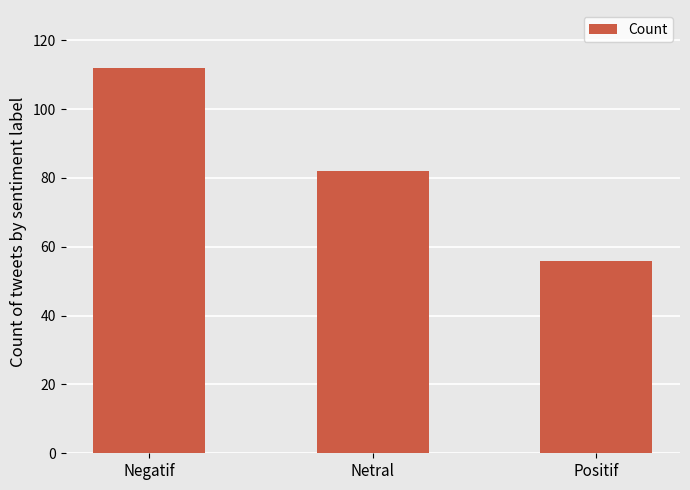

What is the difference between the second highest and minimum values?

26